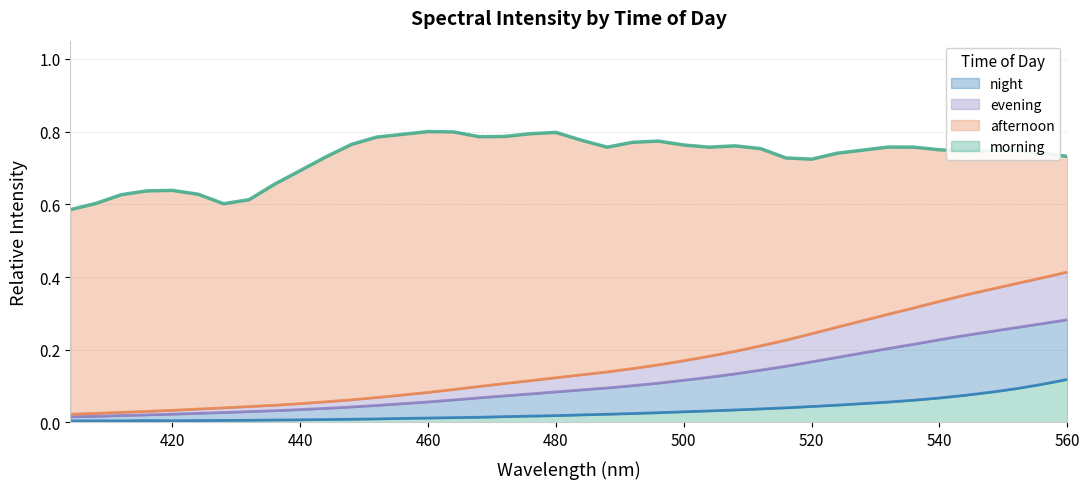

Where is evening nearest to the value 0?

404